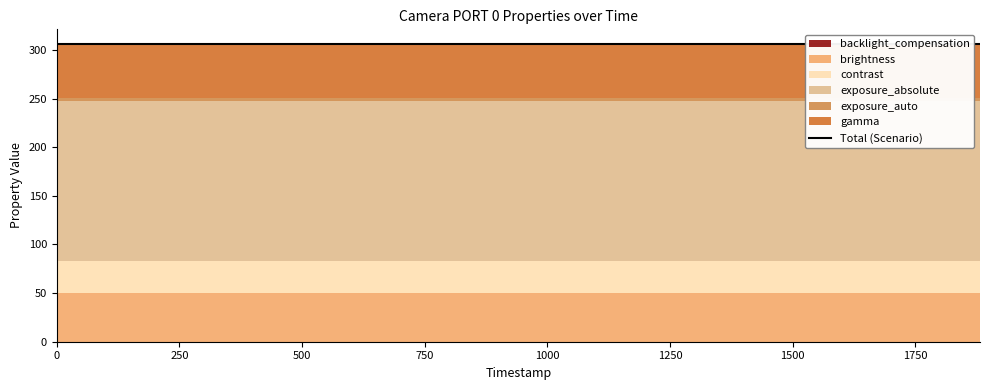

How many lines are shown in the chart?

6